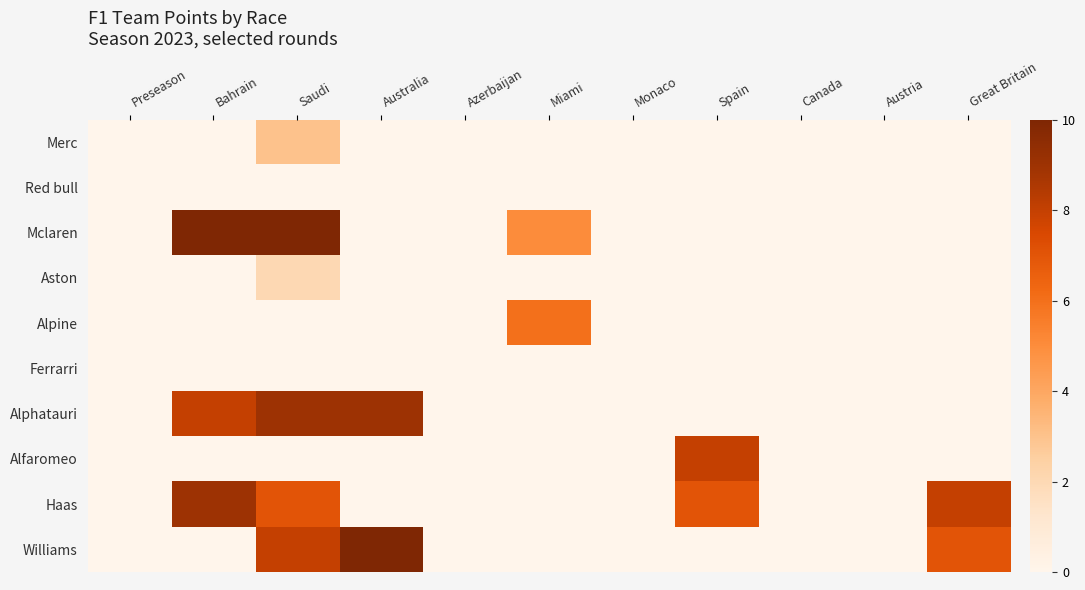

Between Austria and Great Britain, which series saw the biggest shift?

Haas